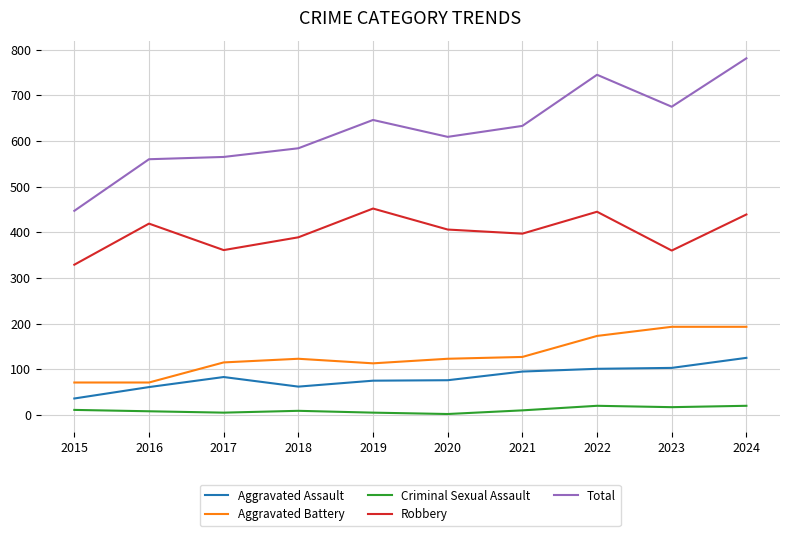

Does the chart display data point markers on the line(s)?

No